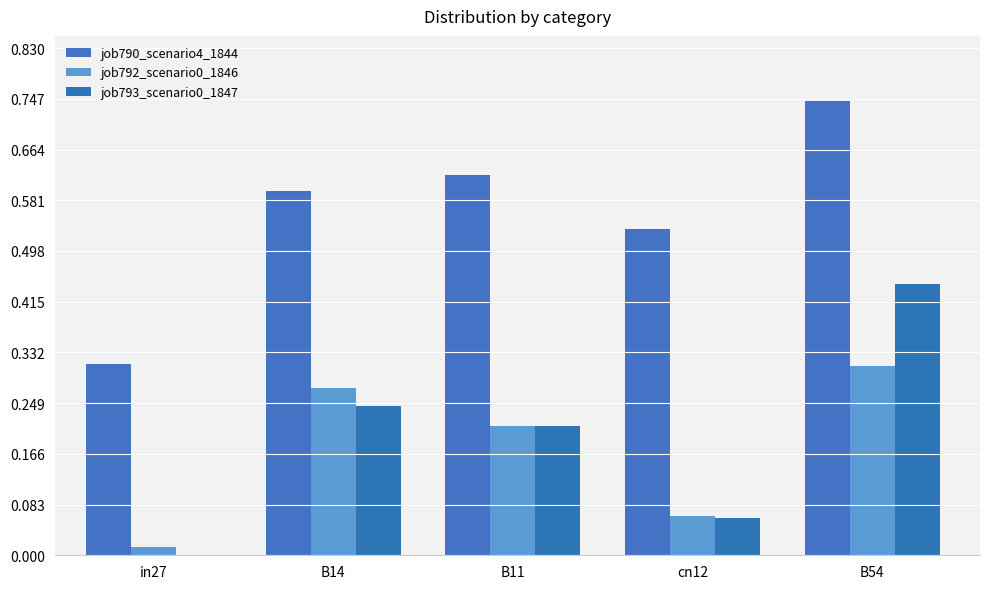

What is the sum of all job793_scenario0_1847 values?

1.0